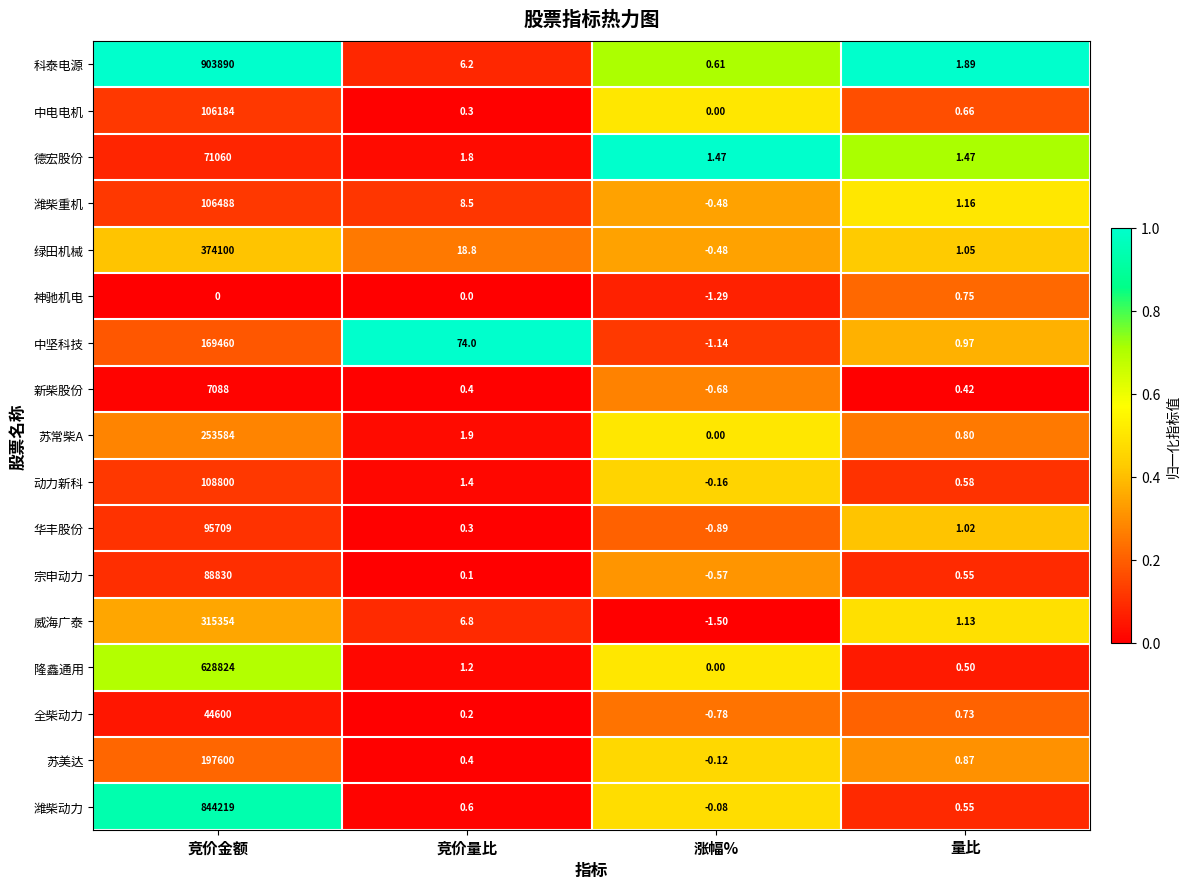

At which label does 华丰股份 reach its peak?

竞价金额